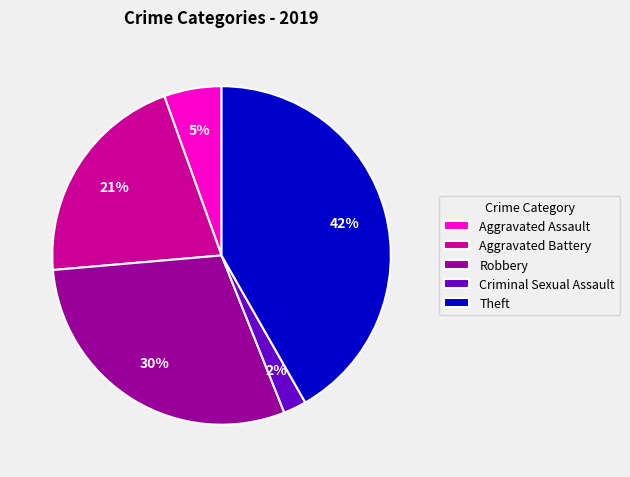

Which slice is the smallest?

Criminal Sexual Assault